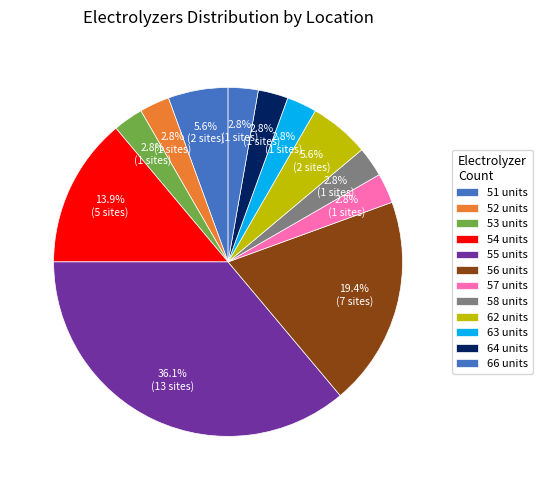

Count the number of slices in the pie.

12